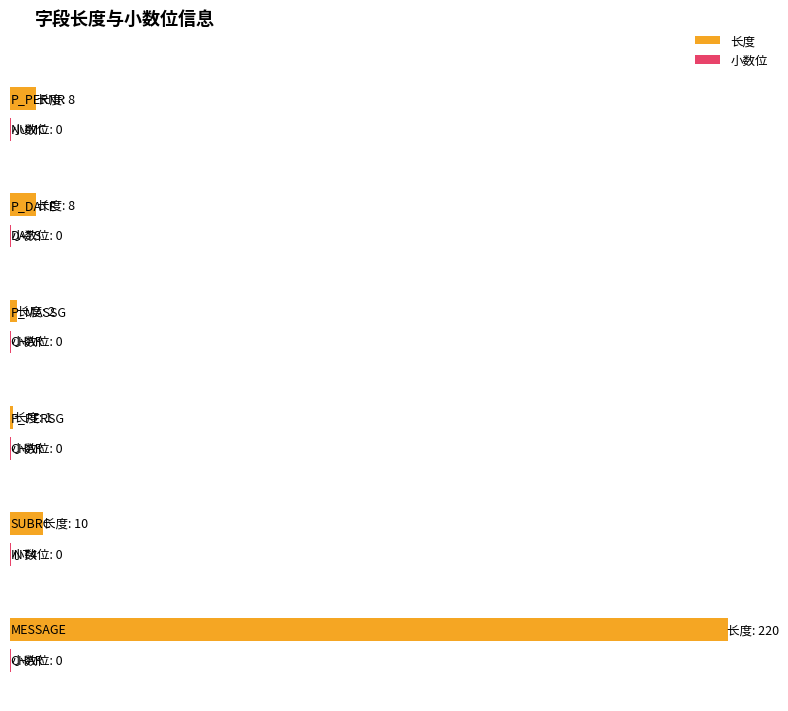

How many bars are there in total?

12